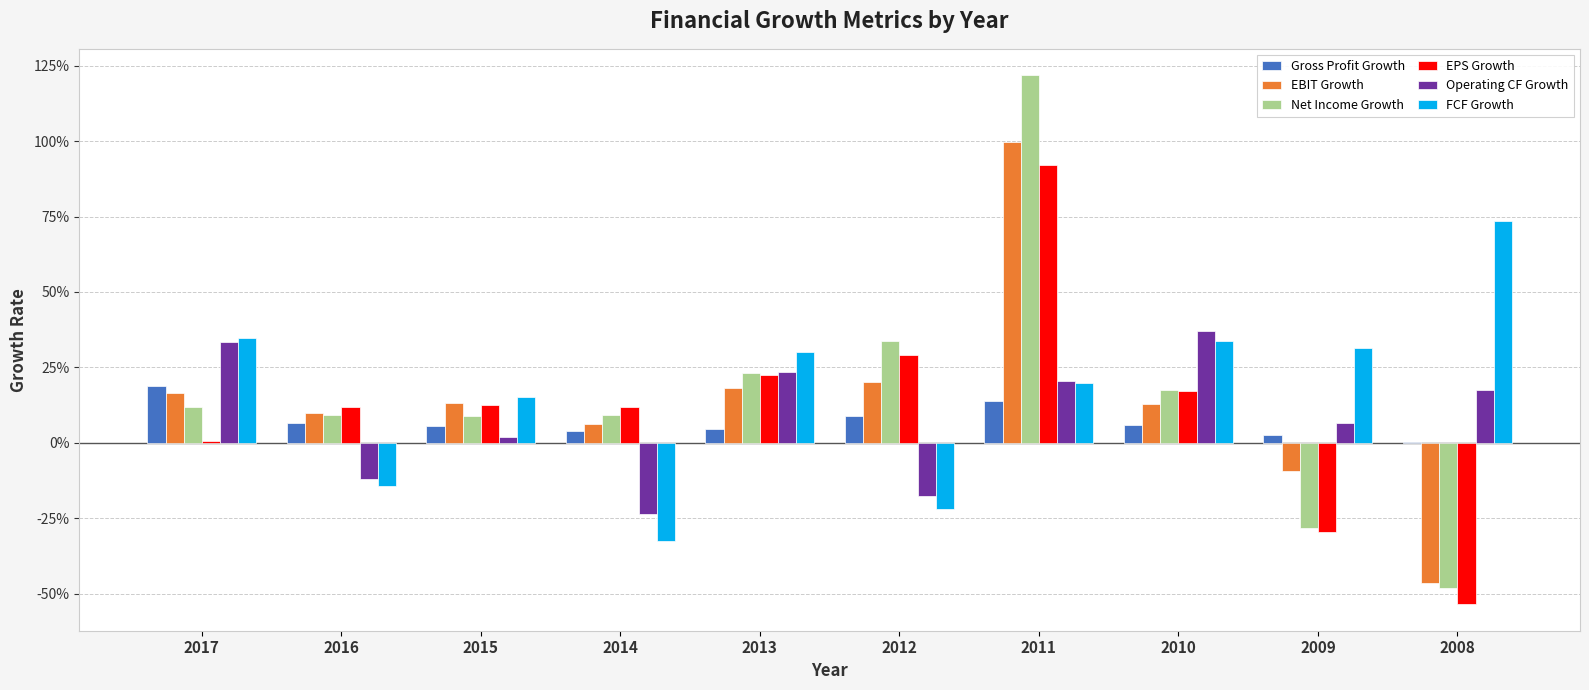

What are all the series names shown in the legend?

Gross Profit Growth, EBIT Growth, Net Income Growth, EPS Growth, Operating CF Growth, FCF Growth